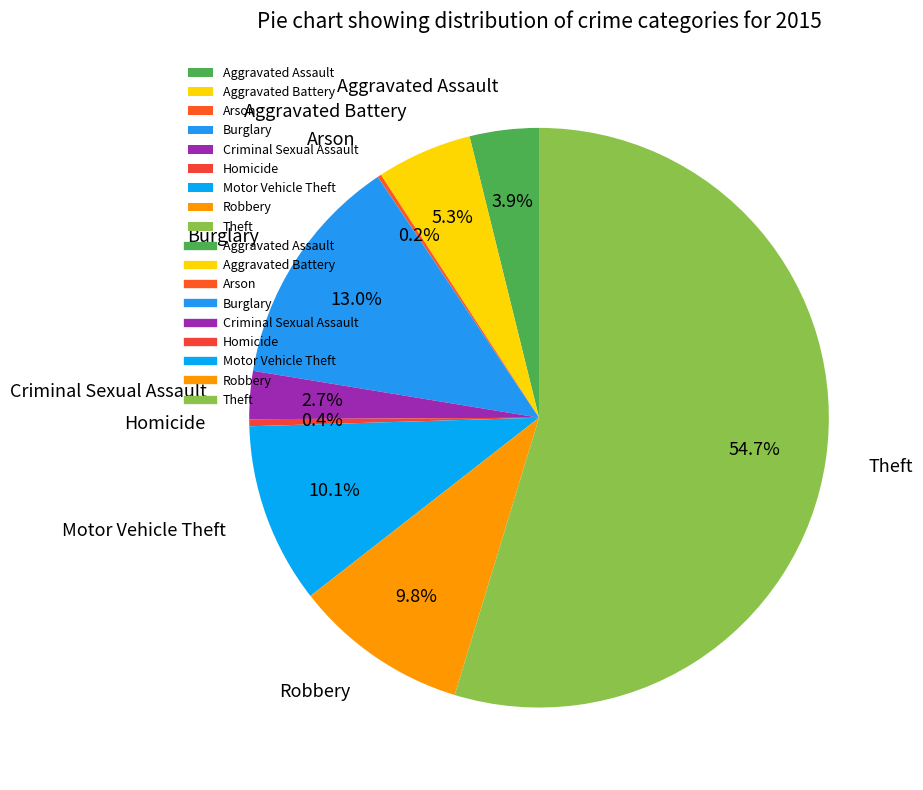

Does Homicide represent more than half of the total?

No